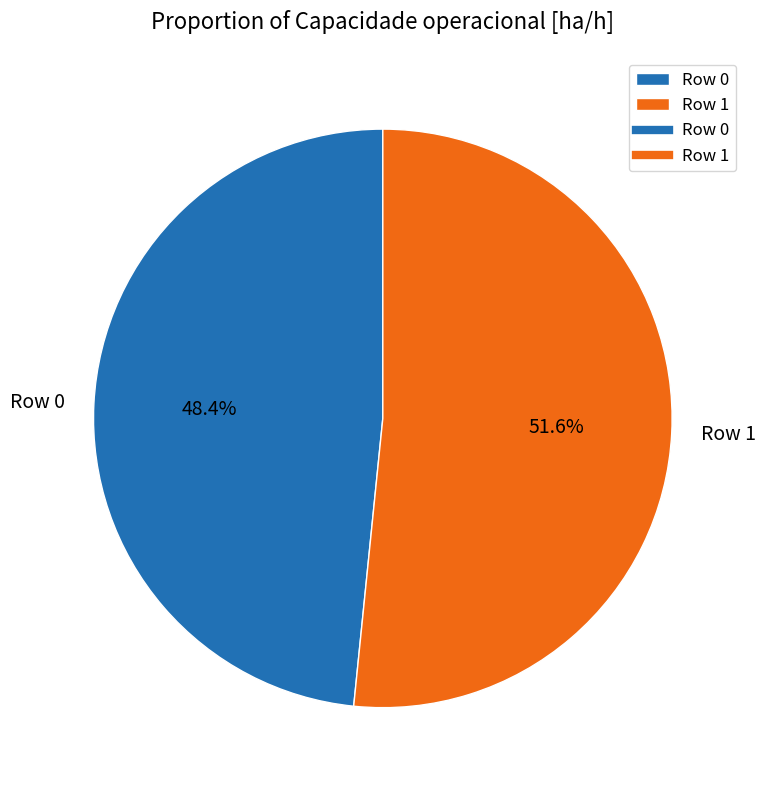

How many slices are in this pie chart?

2